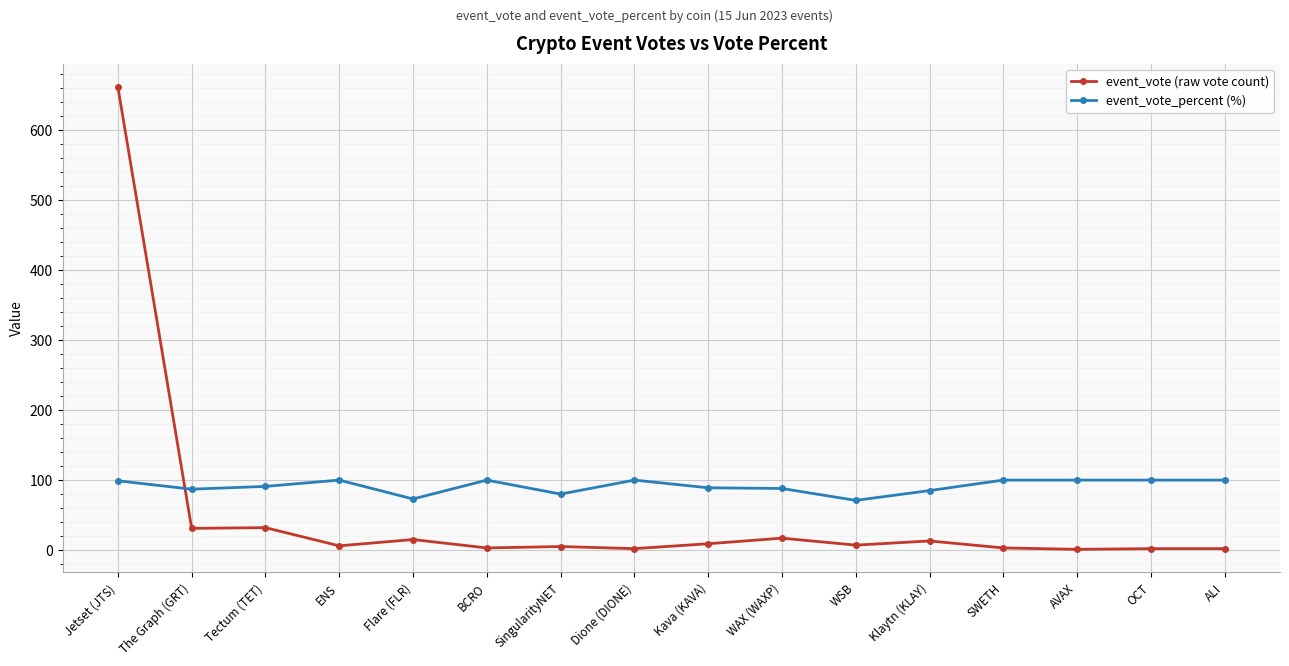

Count the number of data series in this chart.

2